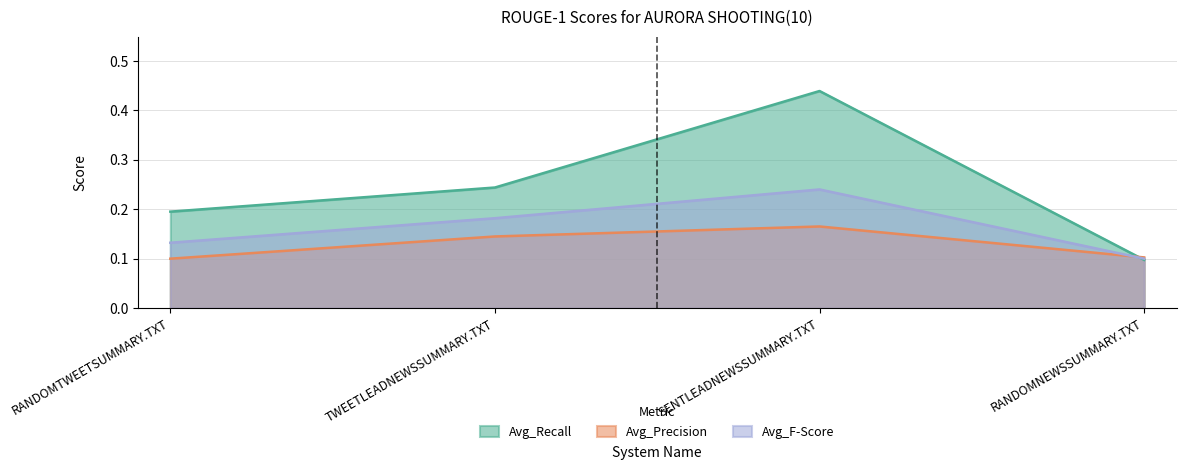

What is the sum of all Avg_F-Score values?

0.7